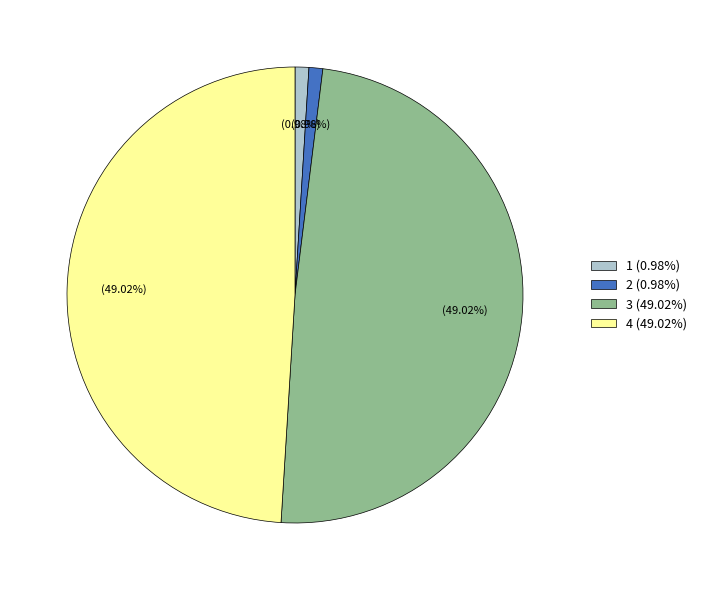

To the nearest percent, what is the difference between the largest and smallest slice percentages?

48%